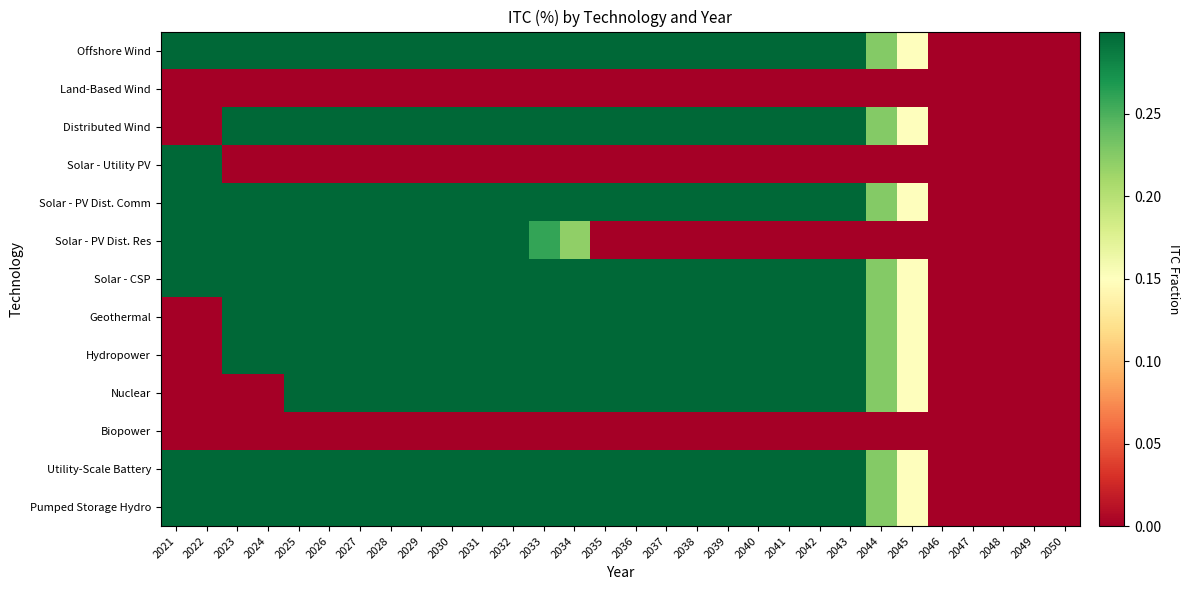

What is the maximum value shown in the chart?

0.3